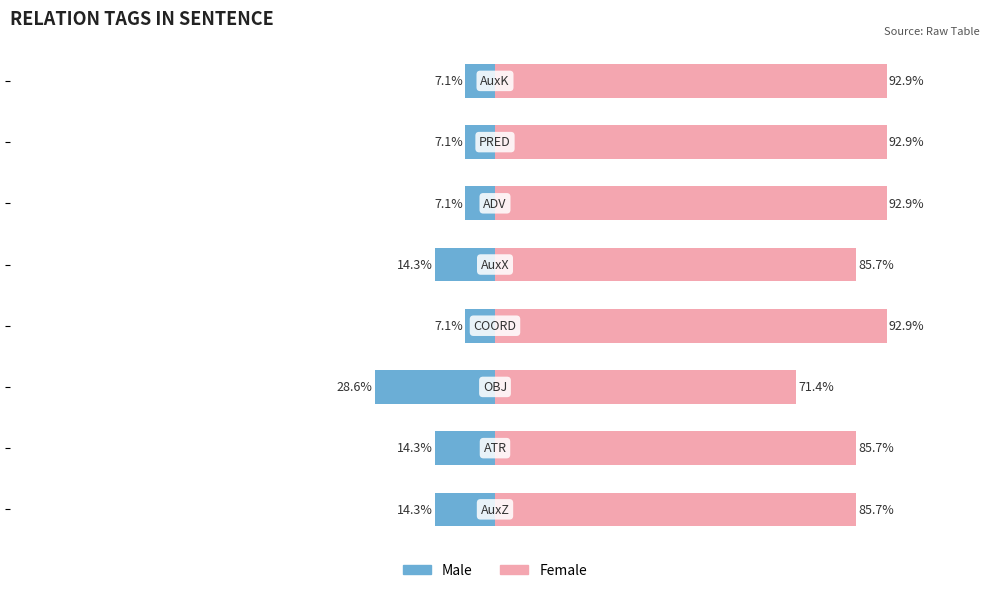

What are all the series names shown in the legend?

Male, Female